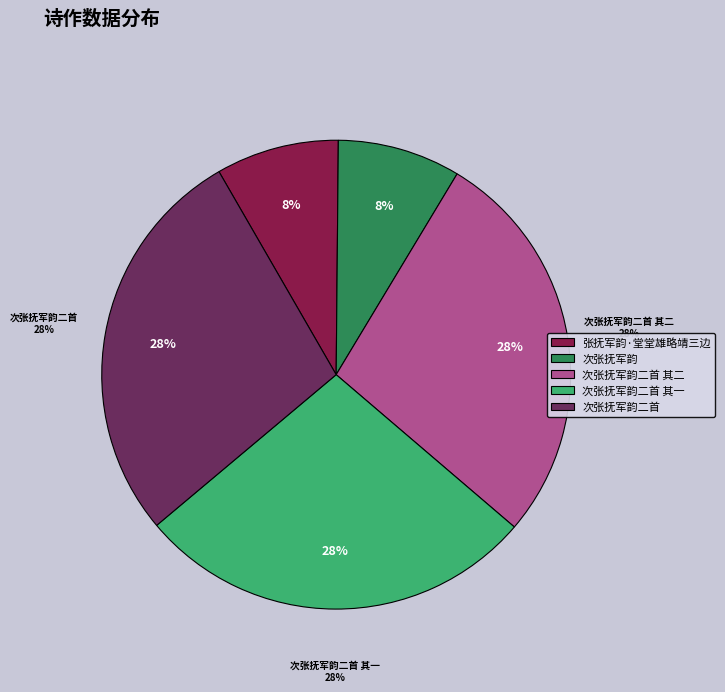

Approximately how many times larger is the value at 张抚军韵·堂堂雄略靖三边 compared to 次张抚军韵二首 其二?

0.3